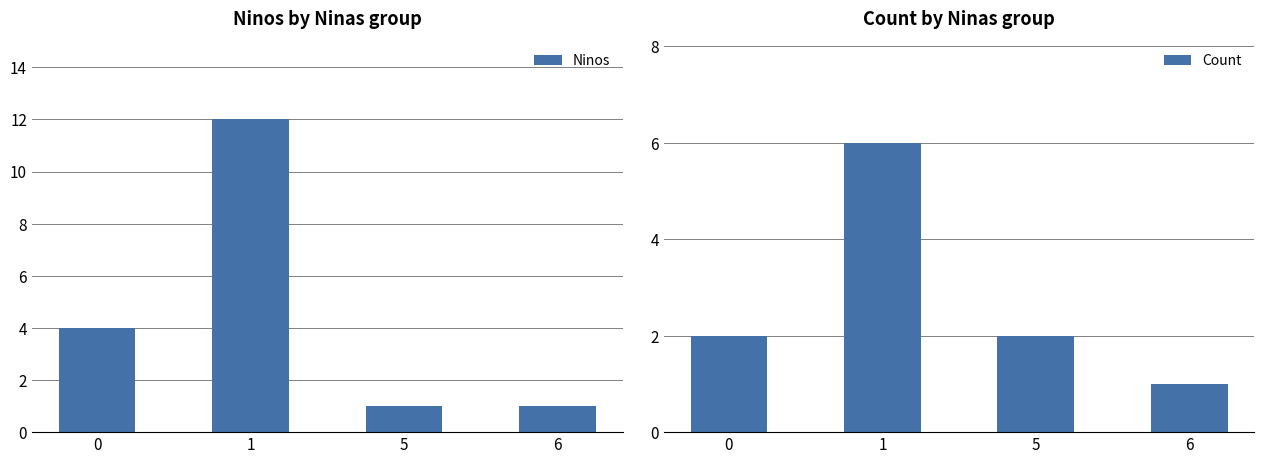

Rank the series at 0 from highest to lowest value.

Ninos, Count